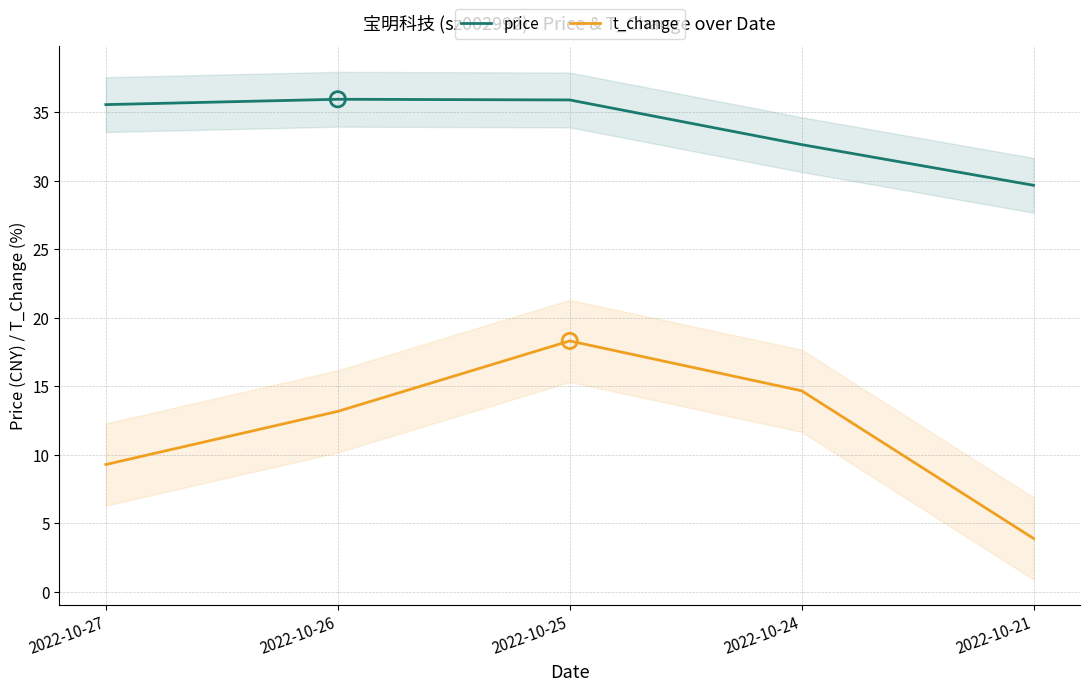

At how many categories does at least one series exceed 35?

3